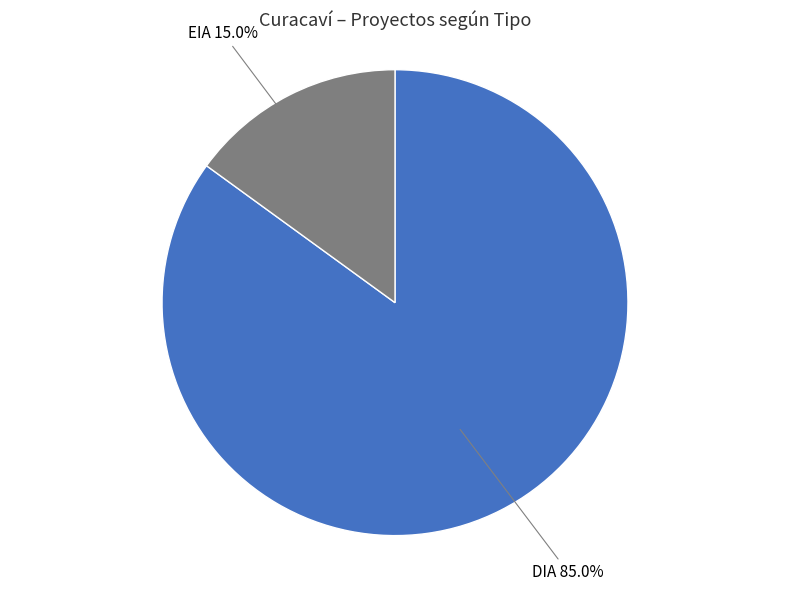

Which category accounts for the majority?

DIA